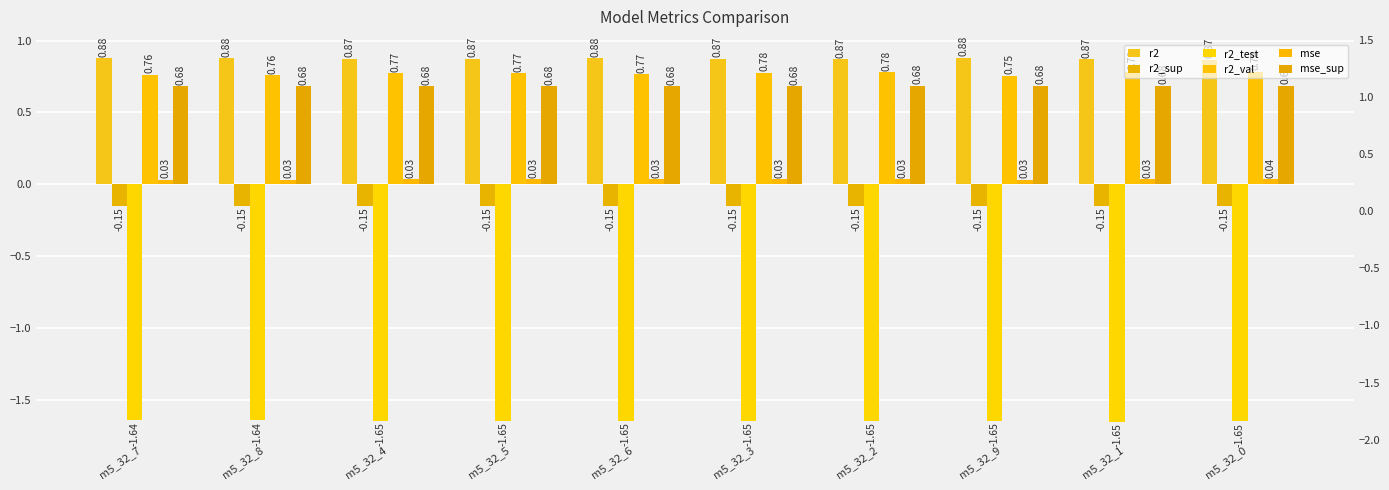

What is the greatest value displayed?

0.9